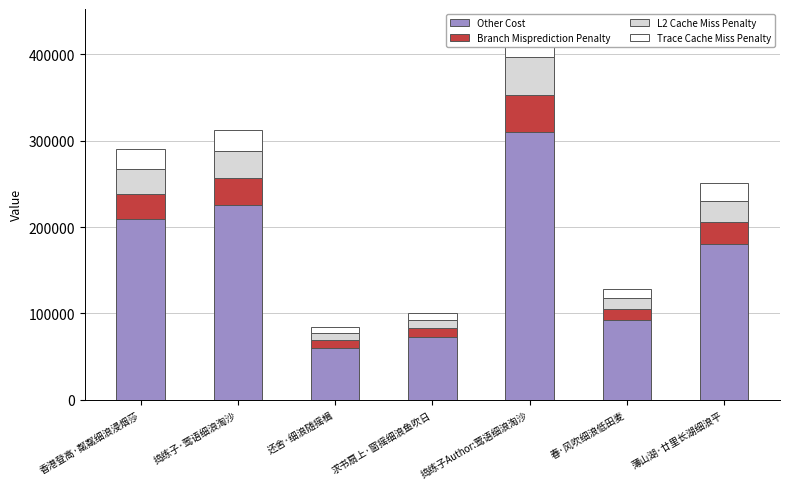

What is the difference between the Branch Misprediction Penalty values at 求书扇上·窗摇细浪鱼吹日 and 薄山湖·廿里长湖细浪平?

14979.6